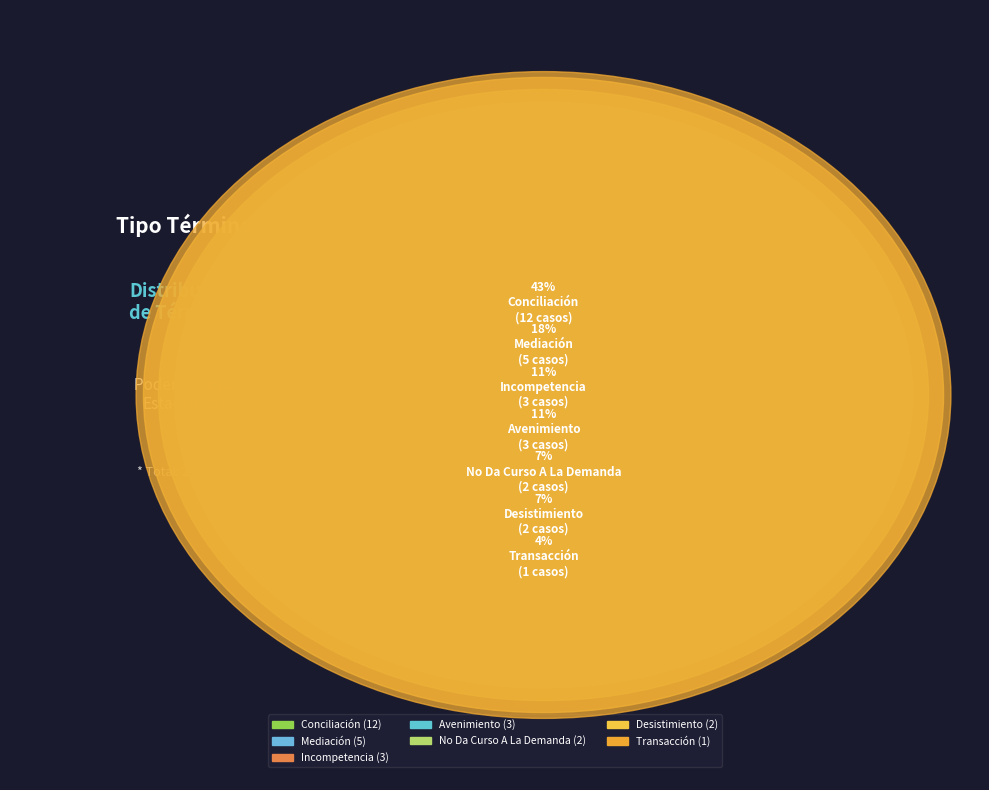

True or false: No Da Curso A La Demanda accounts for 1% of the total.

False